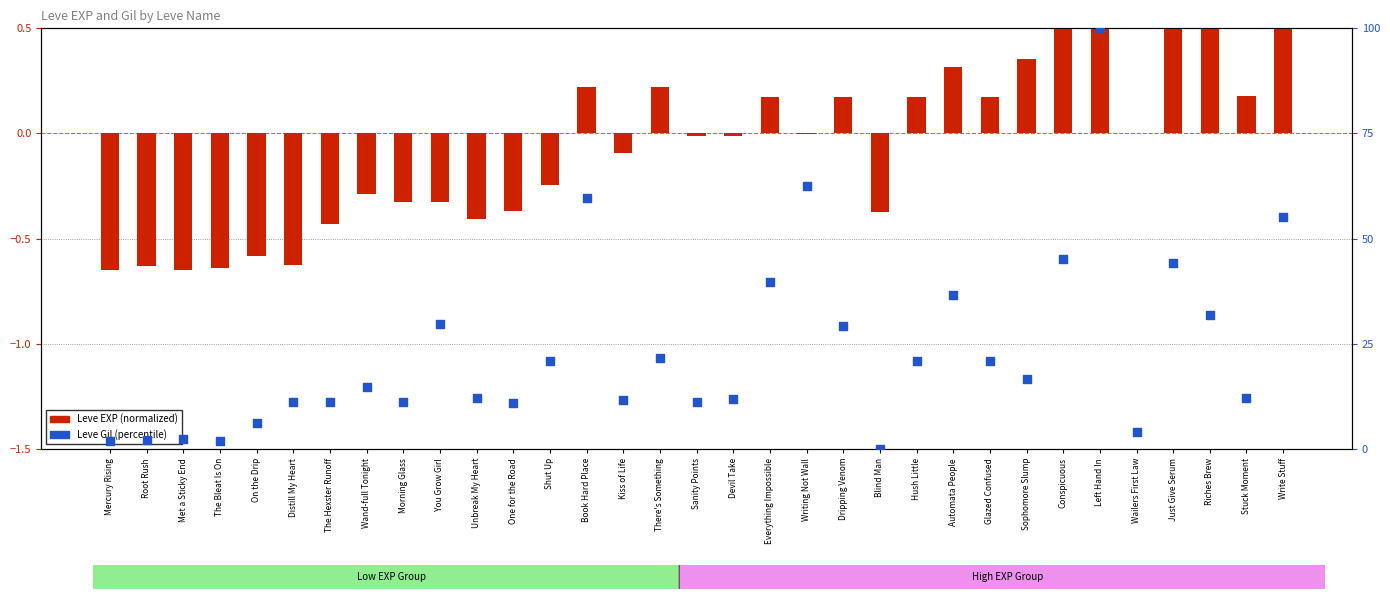

At how many categories does at least one series exceed 68?

1